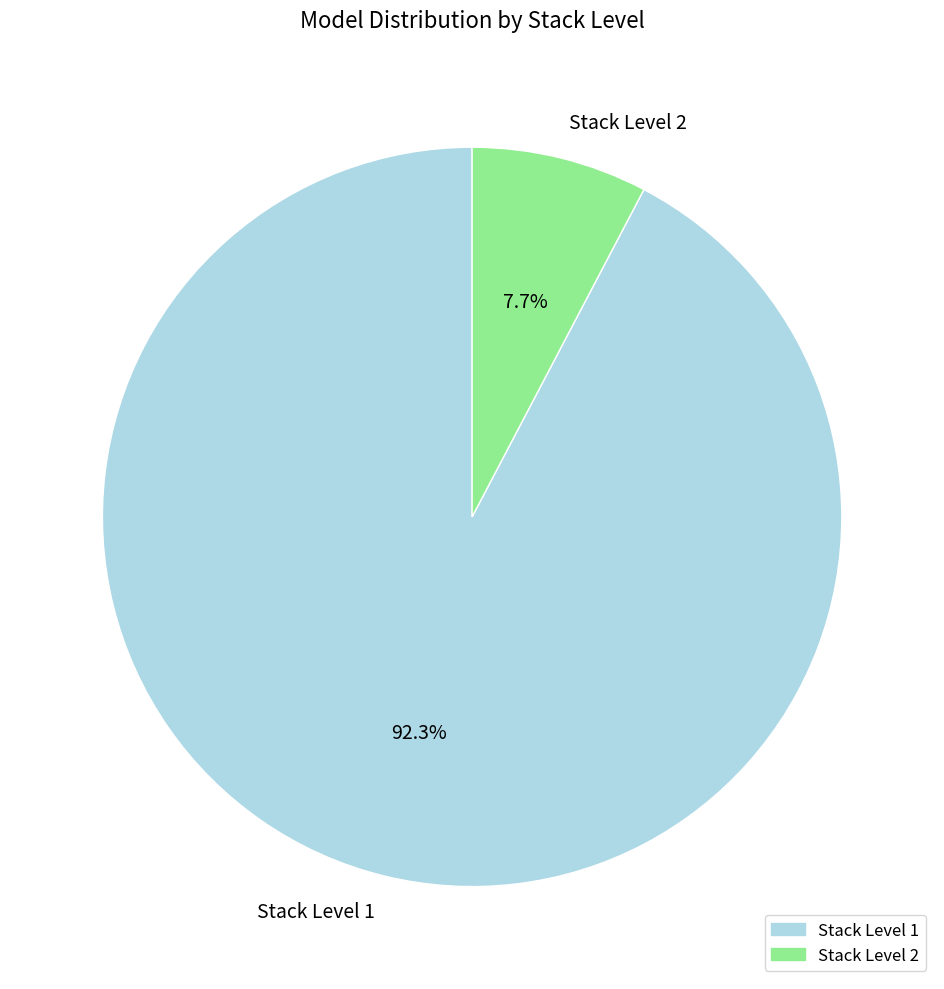

Rank the categories by value from lowest to highest.

Stack Level 2, Stack Level 1